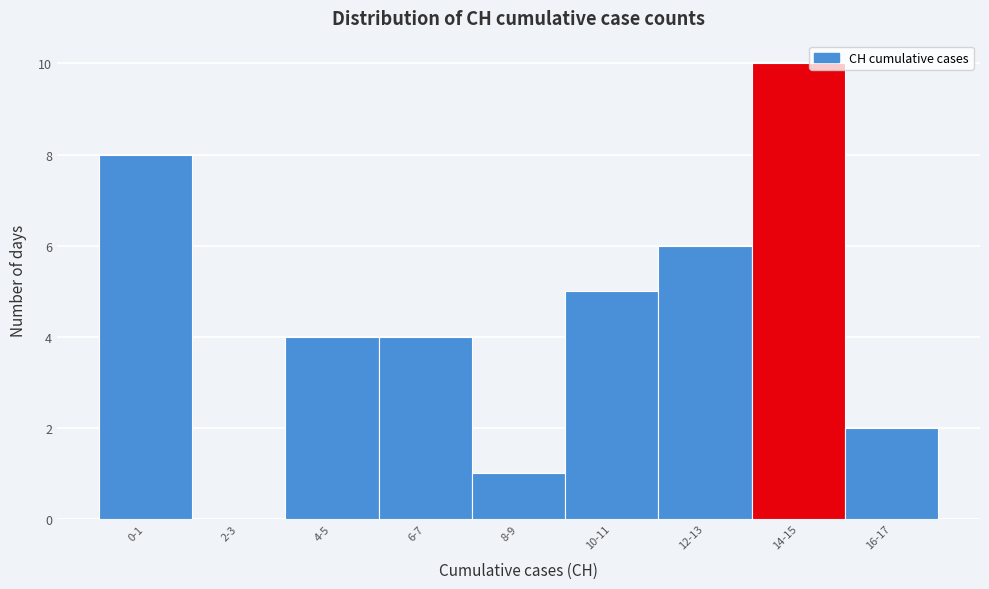

Reading right to left, what are all the values shown in this chart?

16-17=2	14-15=10	12-13=6	10-11=5	8-9=1	6-7=4	4-5=4	2-3=0	0-1=8